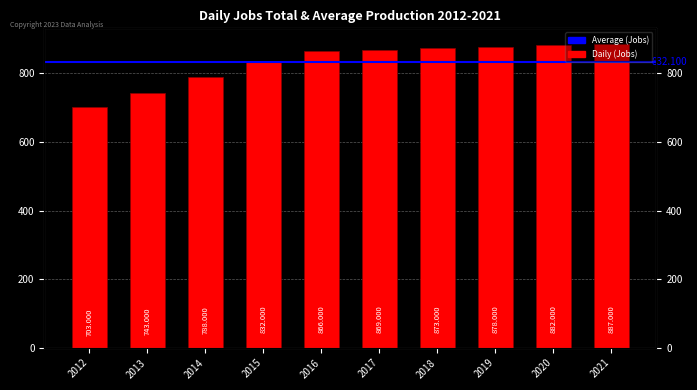

Which label corresponds to the largest value in the chart?

2021